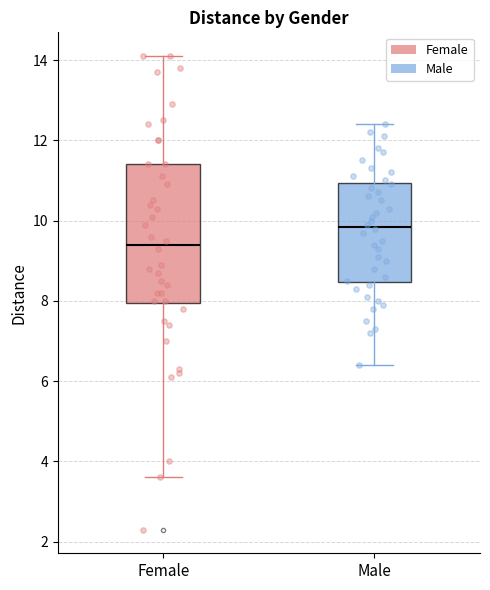

Comparing the boxes themselves (not the whiskers), which one is the tallest?

Female